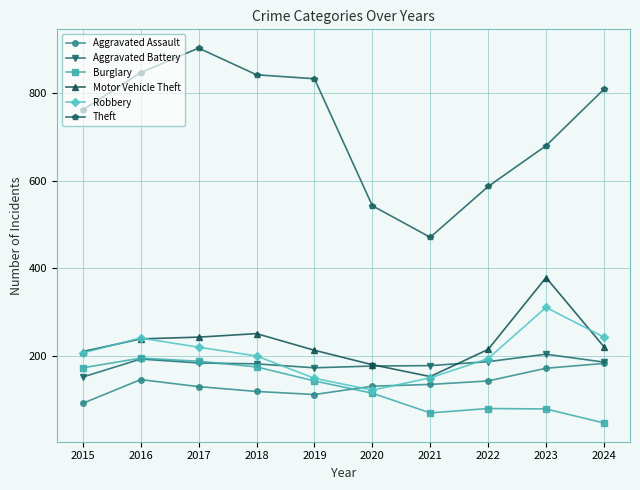

What is the sum of the Aggravated Assault values at 2022 and 2021?

278